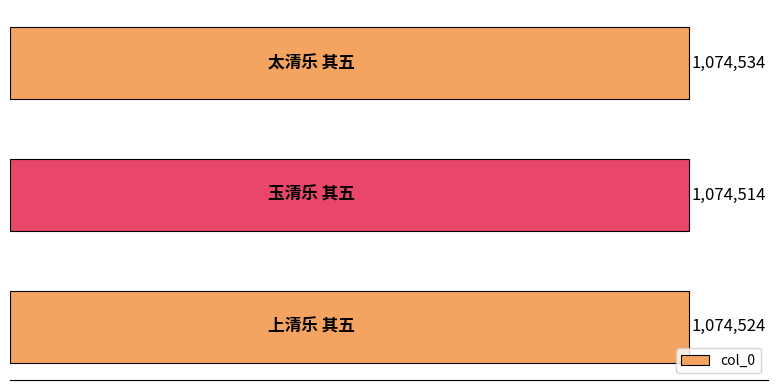

Does the chart contain any negative values?

No